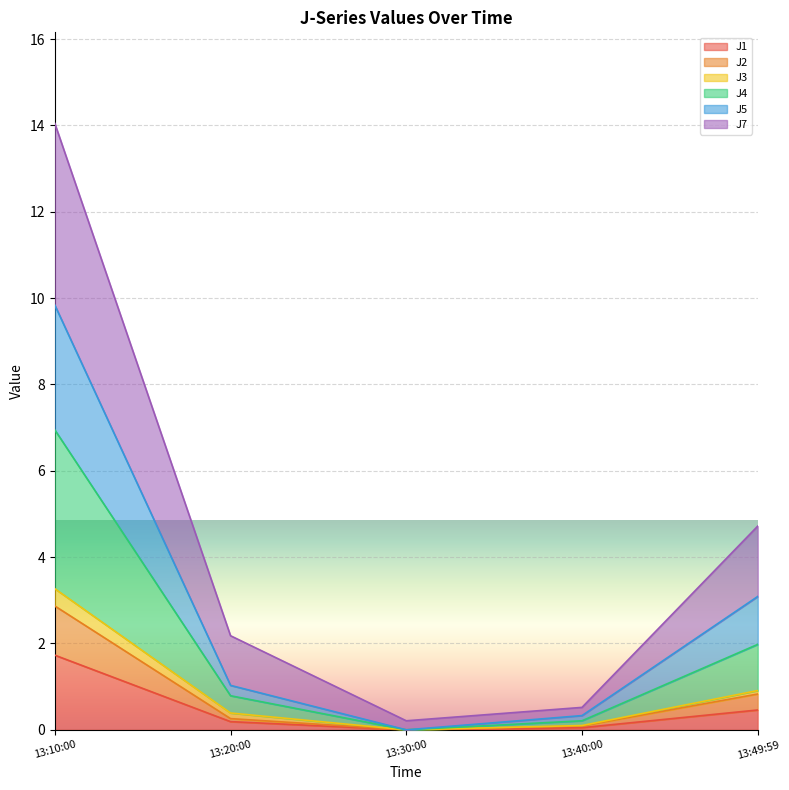

At which category is the sum across all series the highest?

13:10:00